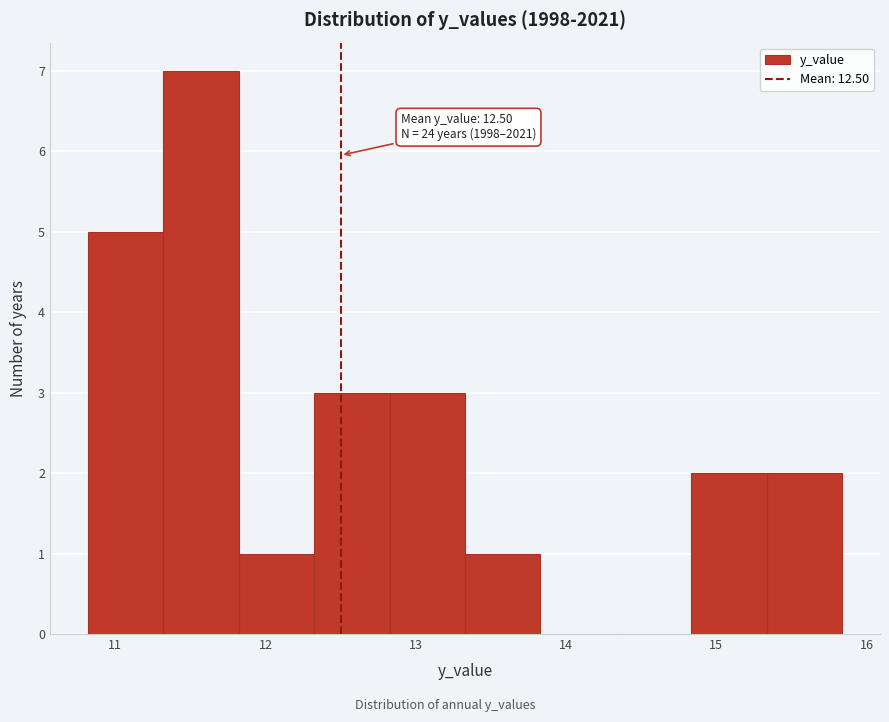

Over which range of the x-axis is the bar tallest?

11.3 to 11.8